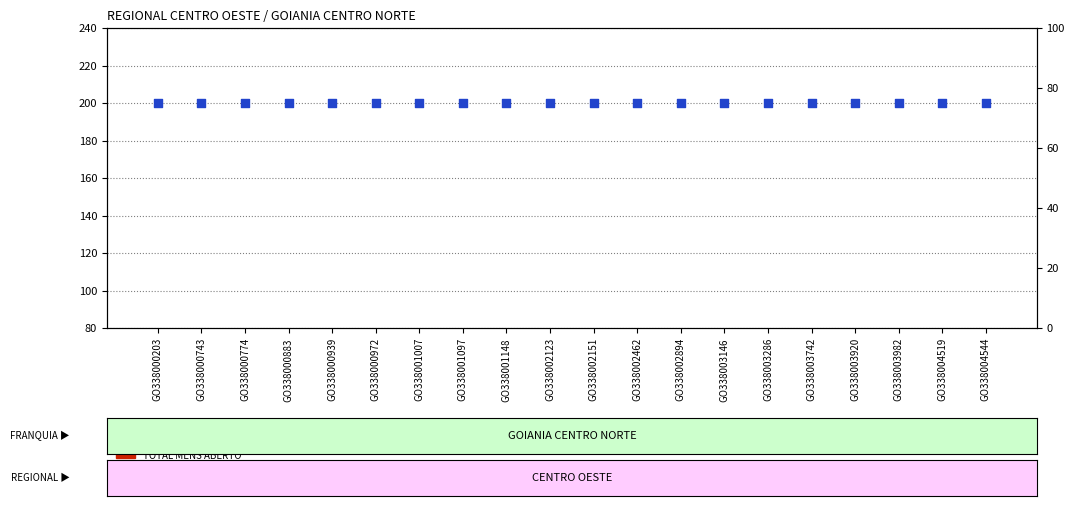

Which series has the widest spread of Y values?

TOTAL MENS ABERTO